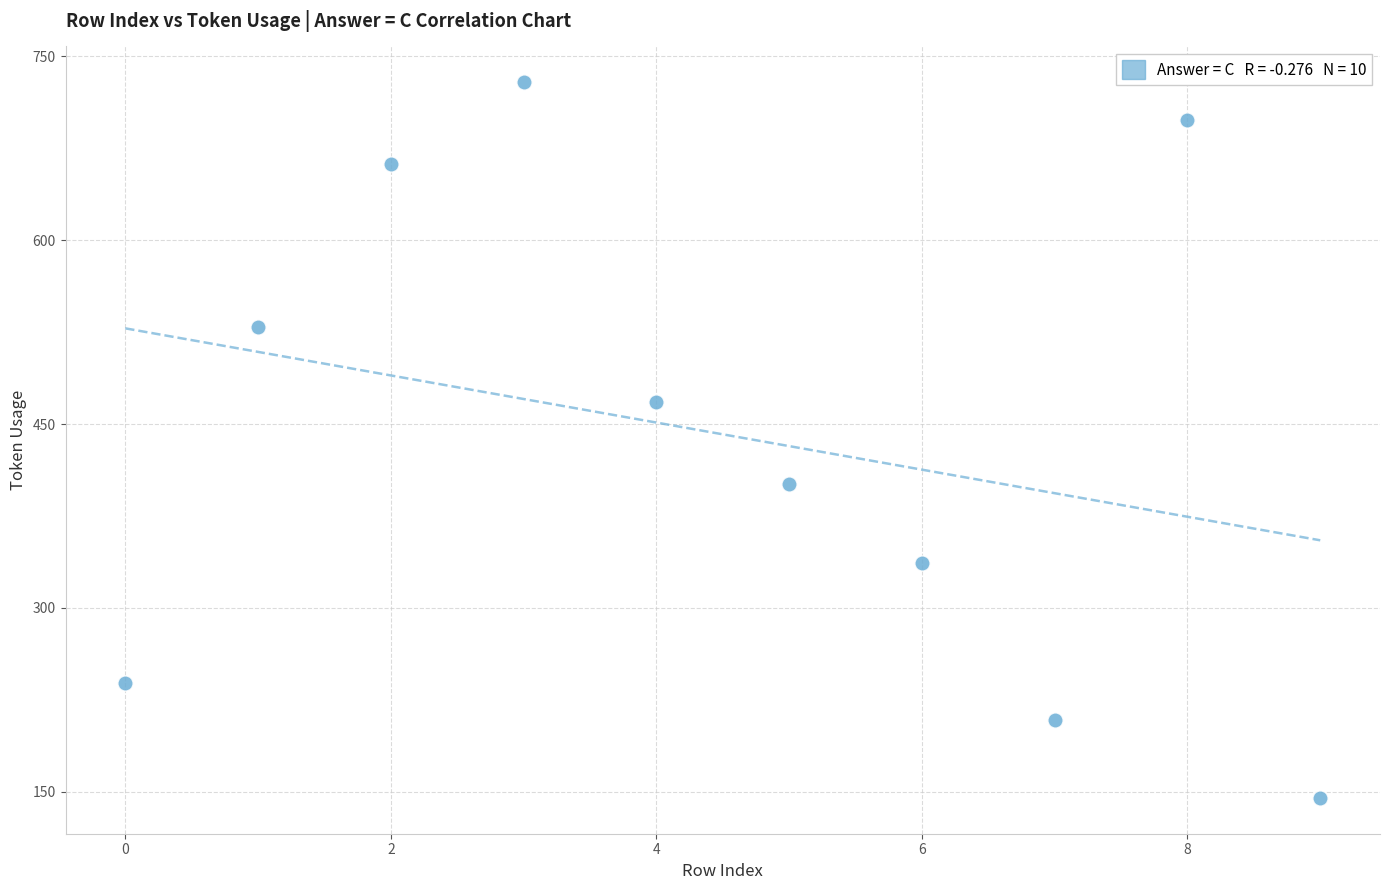

What is the range of Y values (max minus min)?

584